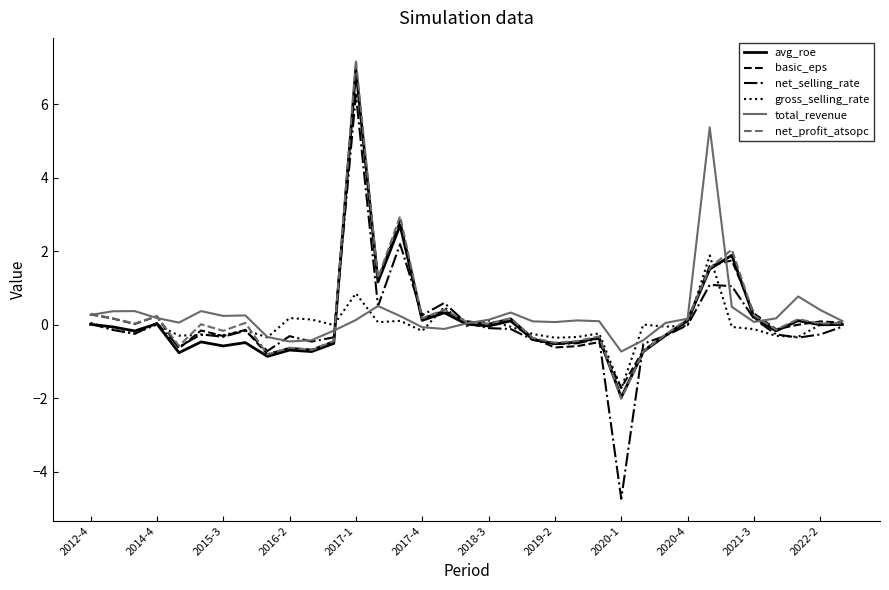

What is the maximum value shown in the chart?

7.2